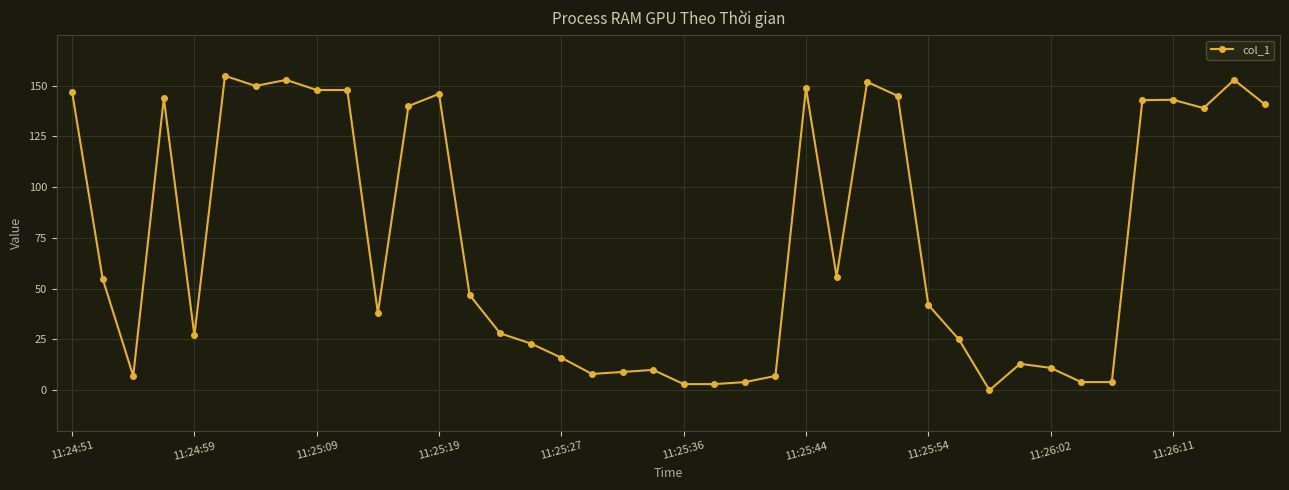

What is the value of the 14th point from the left?

46.9